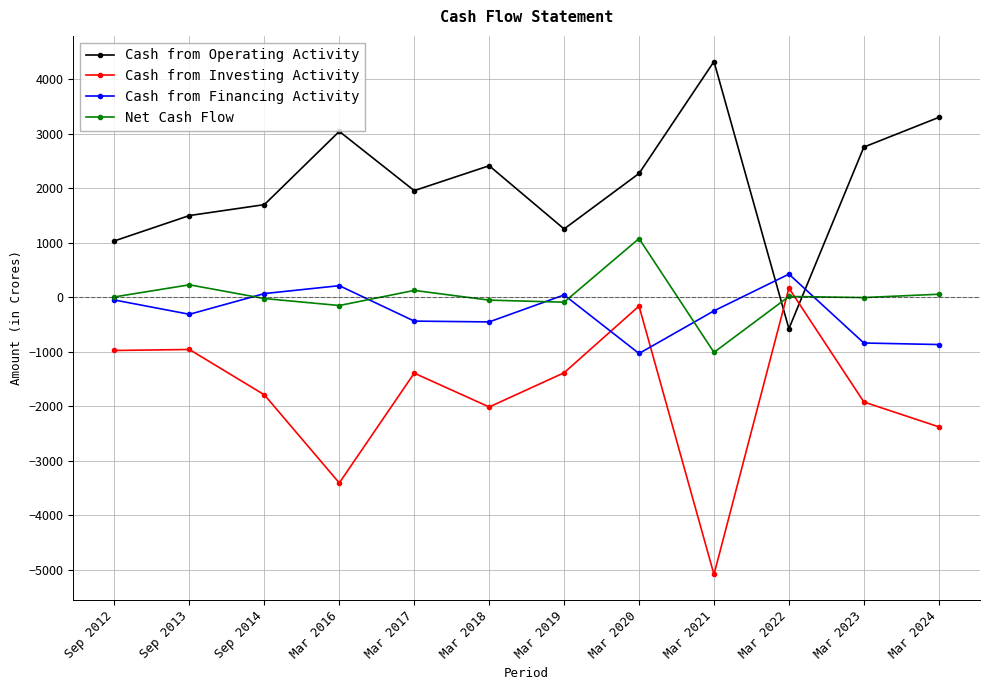

Is the value of Cash from Investing Activity at Mar 2017 greater than the value of Cash from Operating Activity at Mar 2022?

No